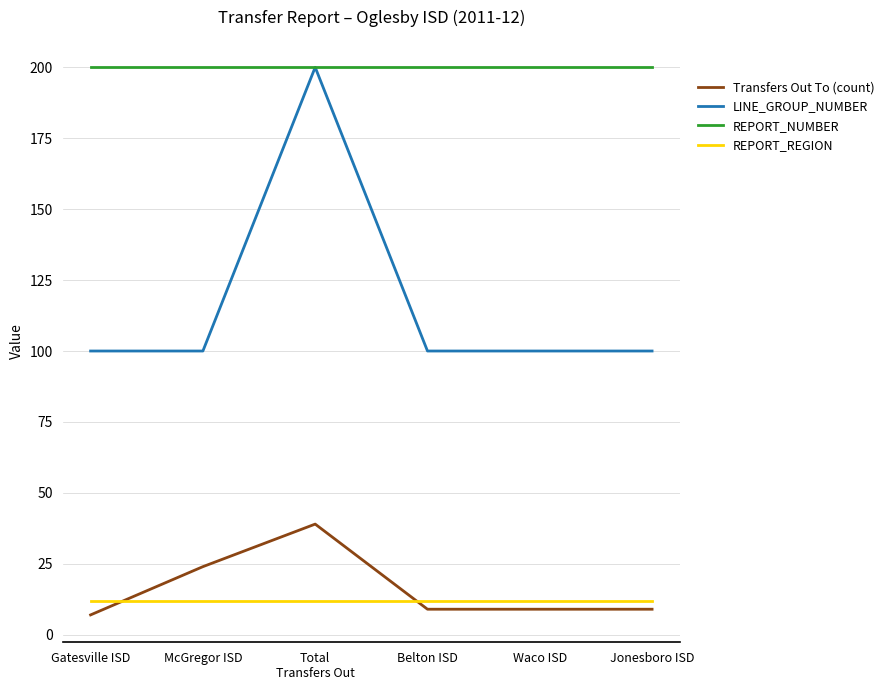

What is the difference between the highest and lowest values at Belton ISD?

191